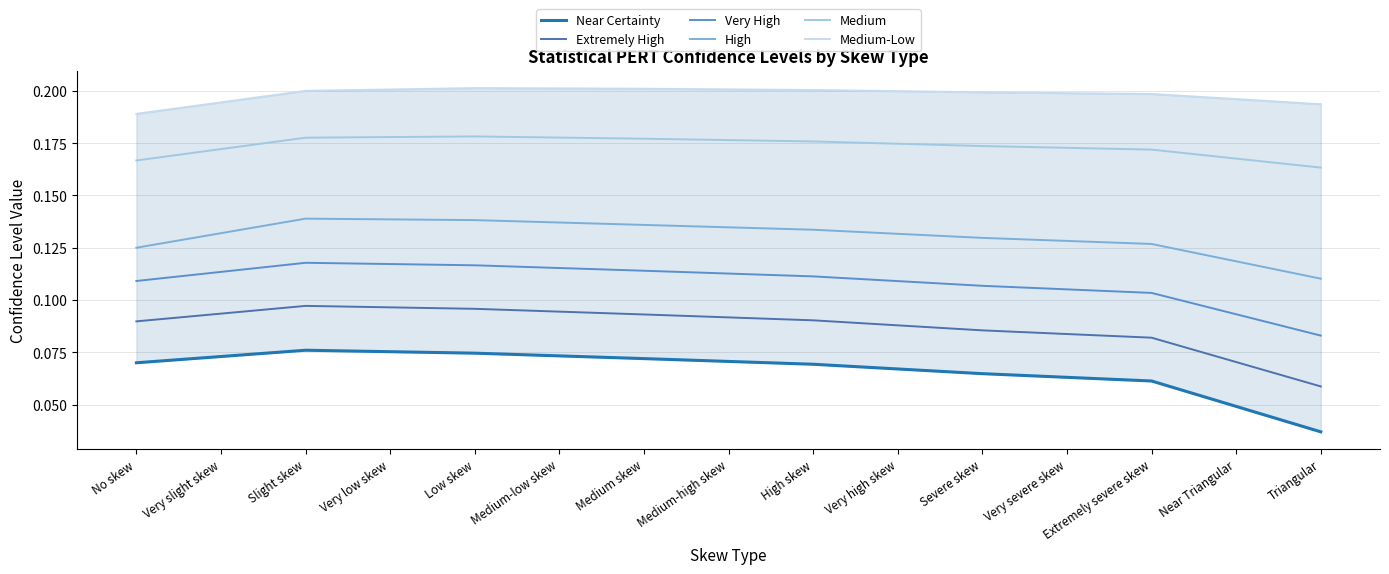

Between Very severe skew and Very low skew, which is larger?

Very low skew